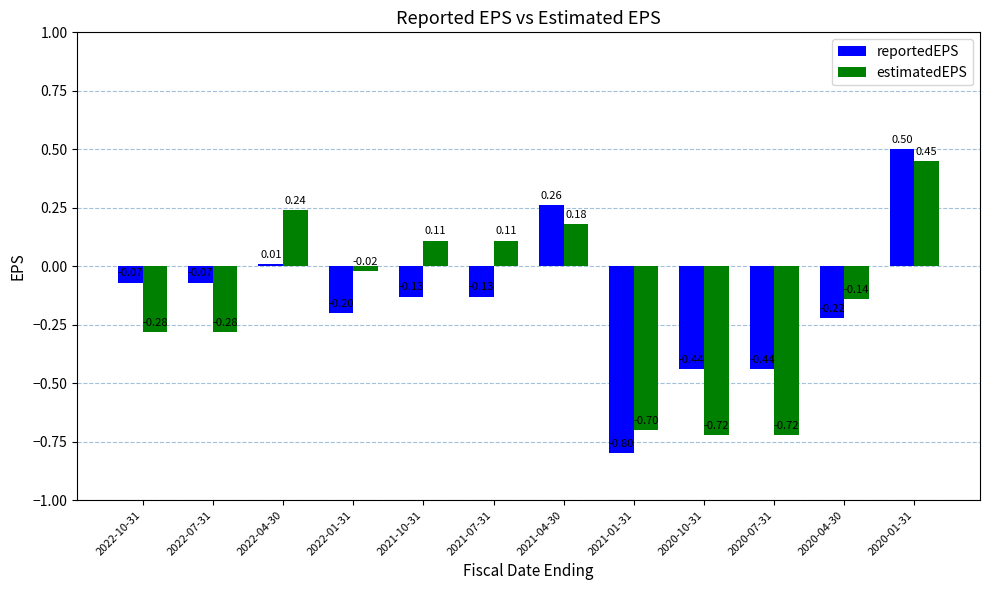

What position from the left is 2020-07-31?

10